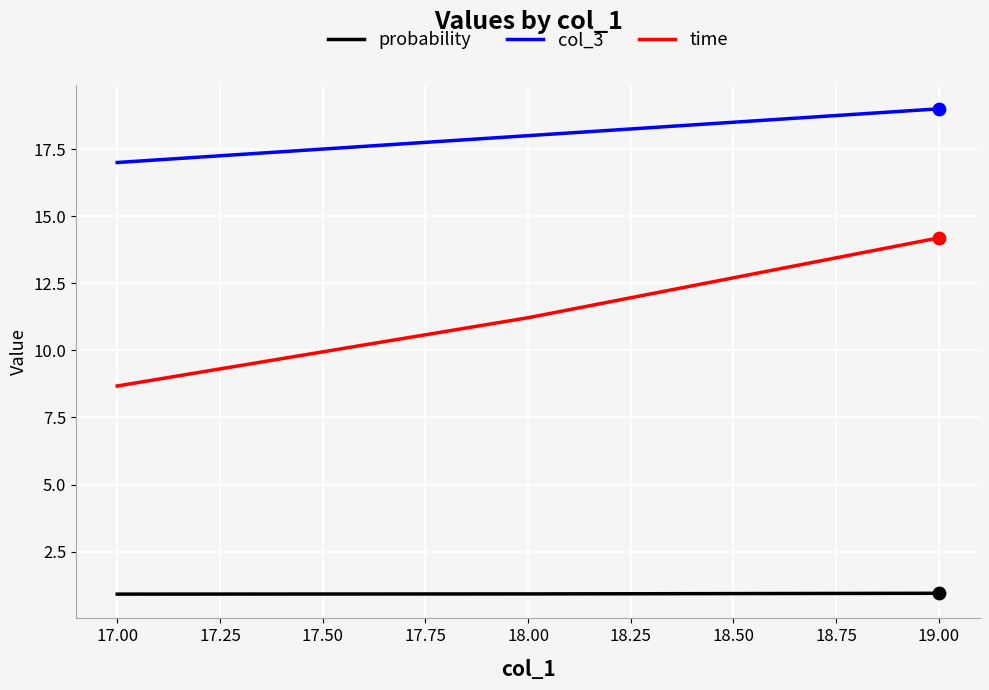

Which series has the largest total across all categories?

col_3